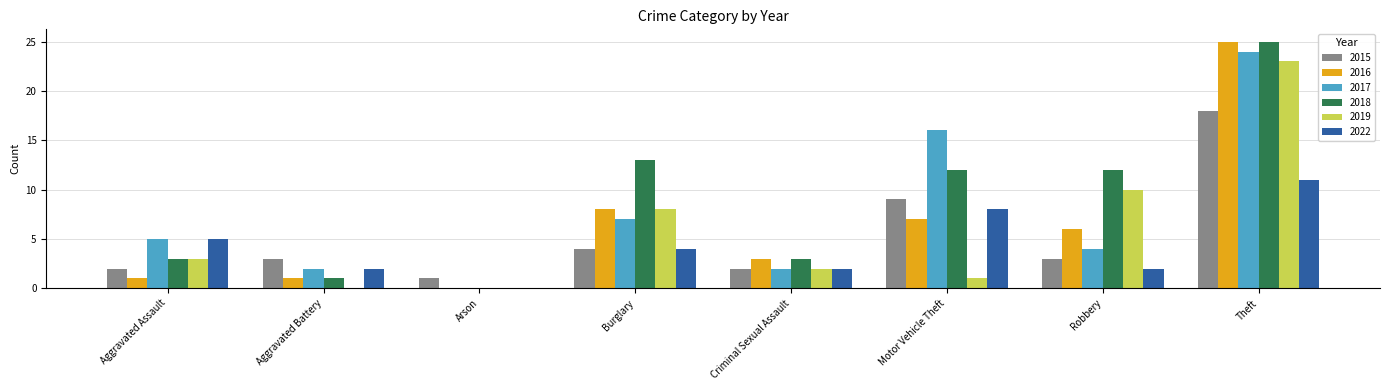

How many categories are shown in the chart?

8